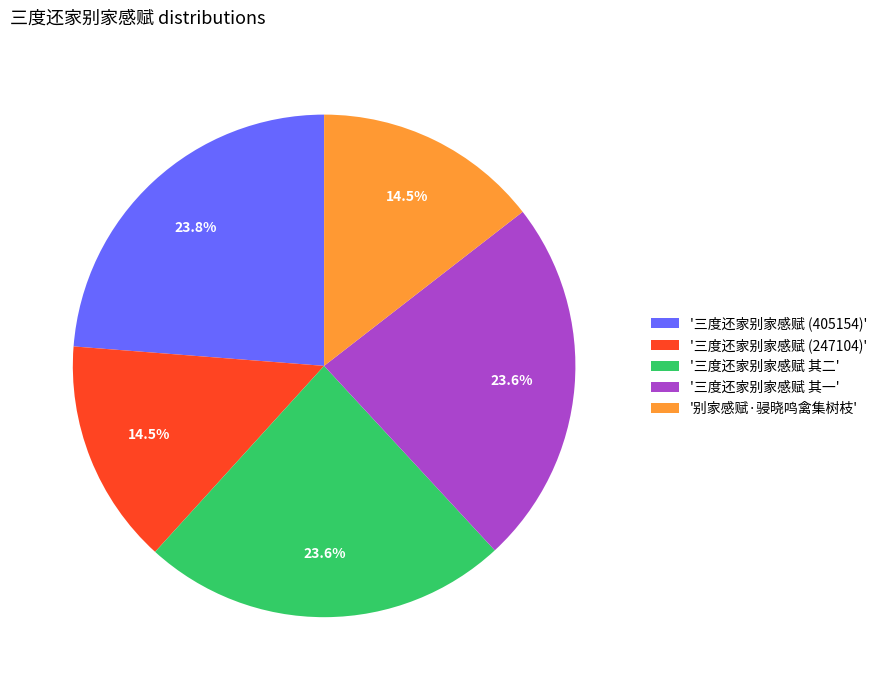

What is the ratio of the value at '三度还家别家感赋 (247104)' to the value at '三度还家别家感赋 其一'?

0.6